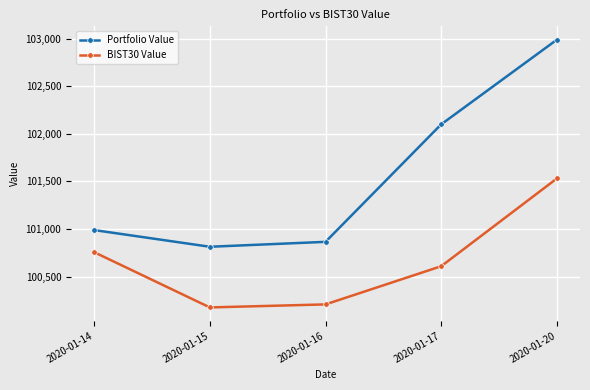

The BIST30 Value series shows 100608.1 at 2020-01-17. True or false?

True